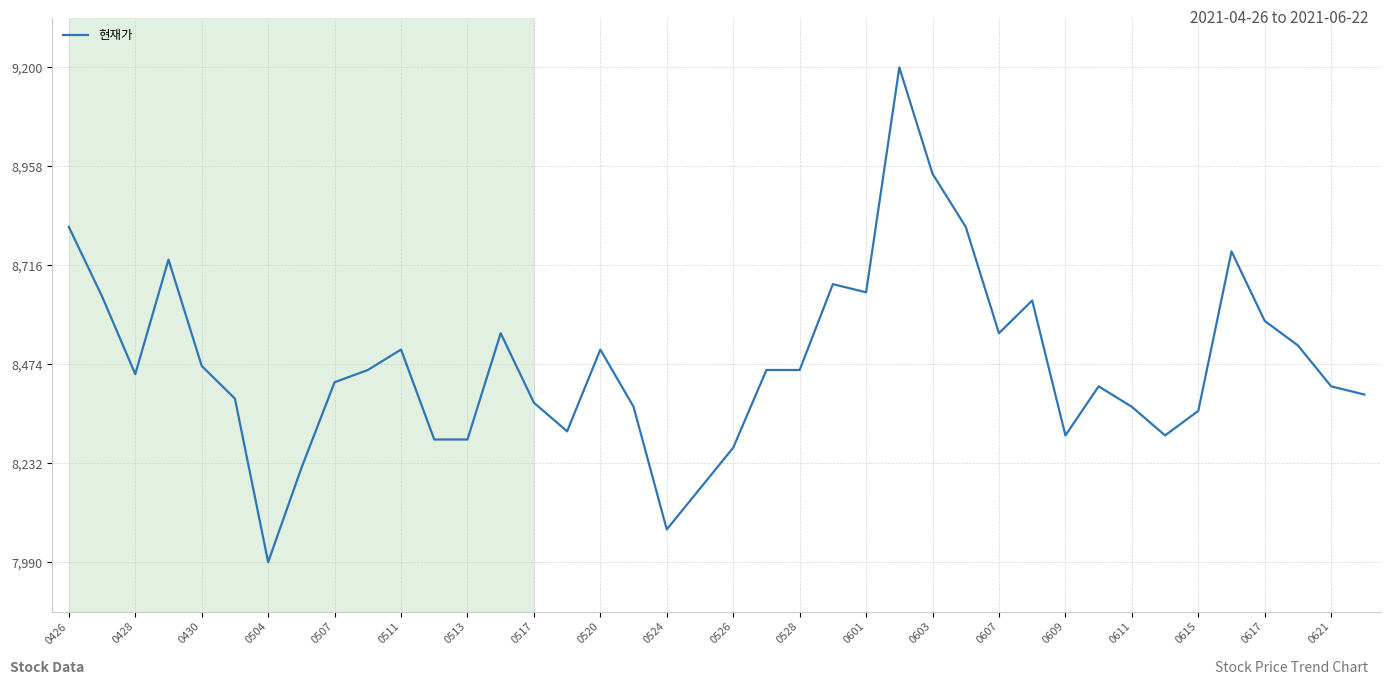

What is the difference between the maximum and minimum values?

1210